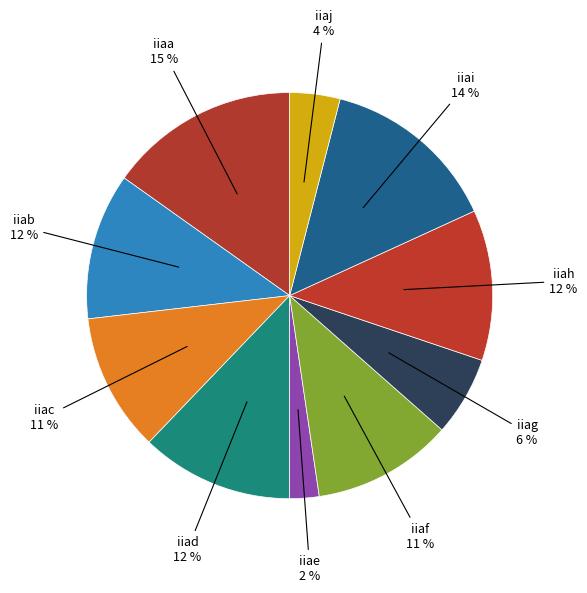

To the nearest percent, what is the difference between the largest and smallest slice percentages?

13%